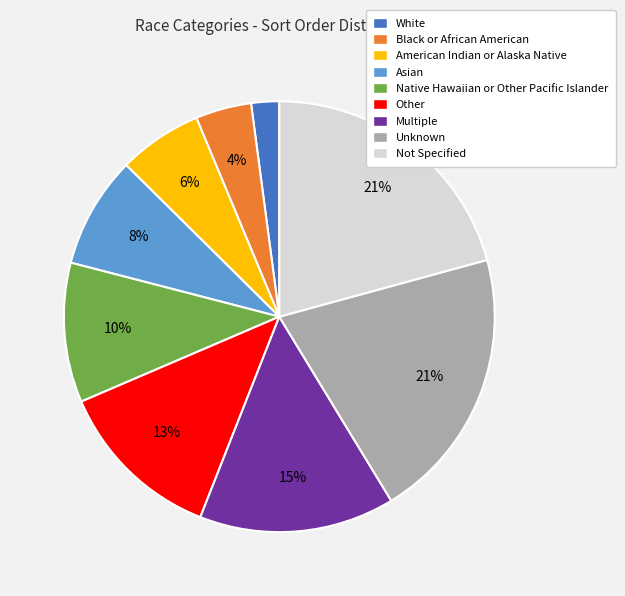

How many slices are in this pie chart?

9